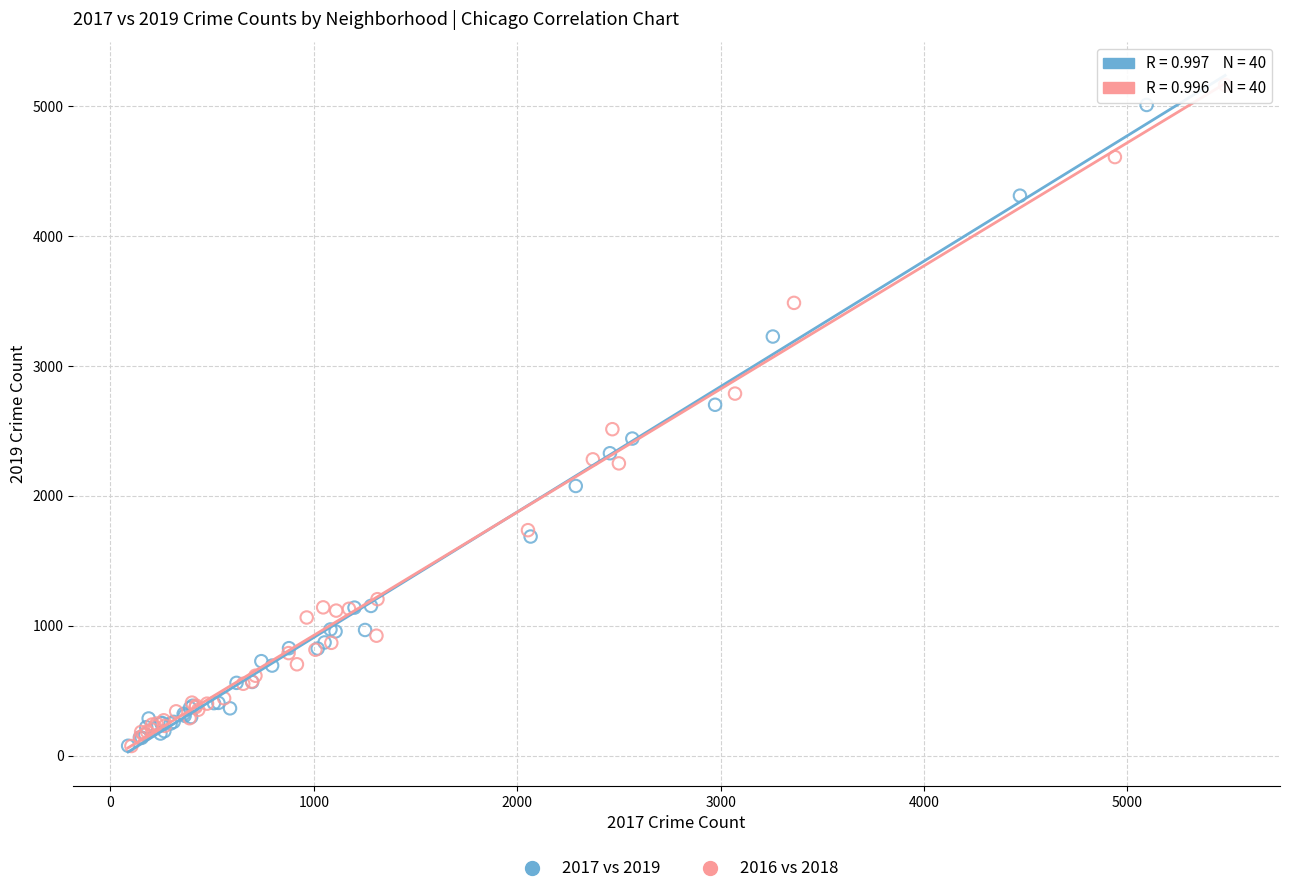

Which series has the largest Y range (max minus min)?

2016 vs 2018